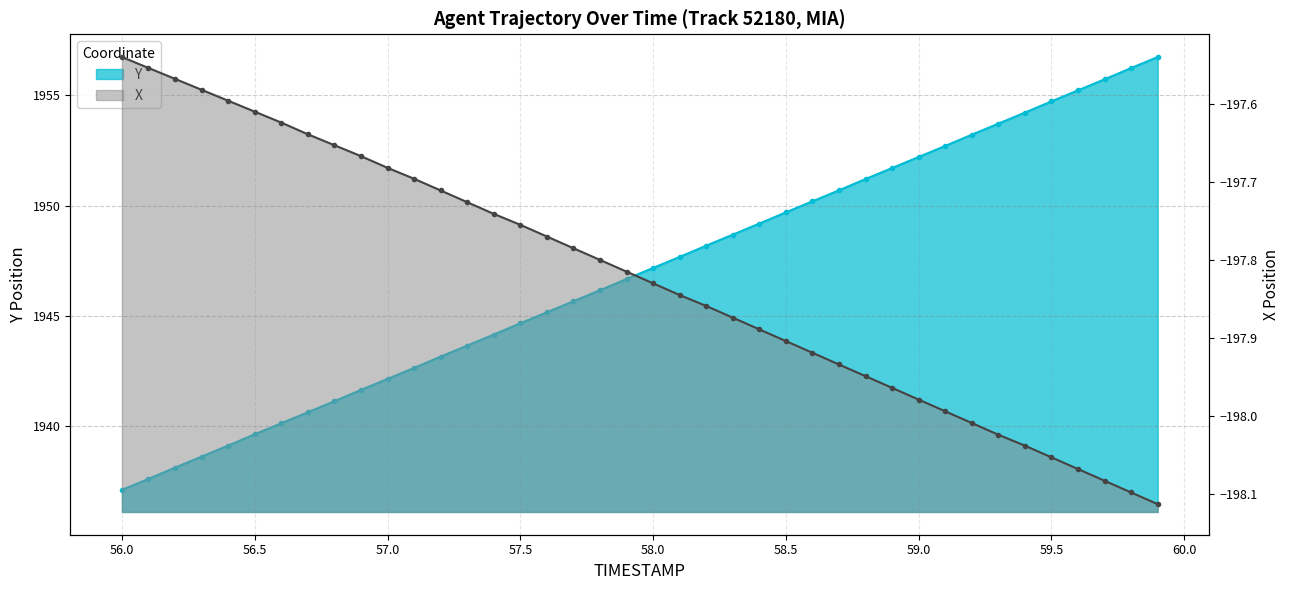

At which label does Y reach its peak?

59.9